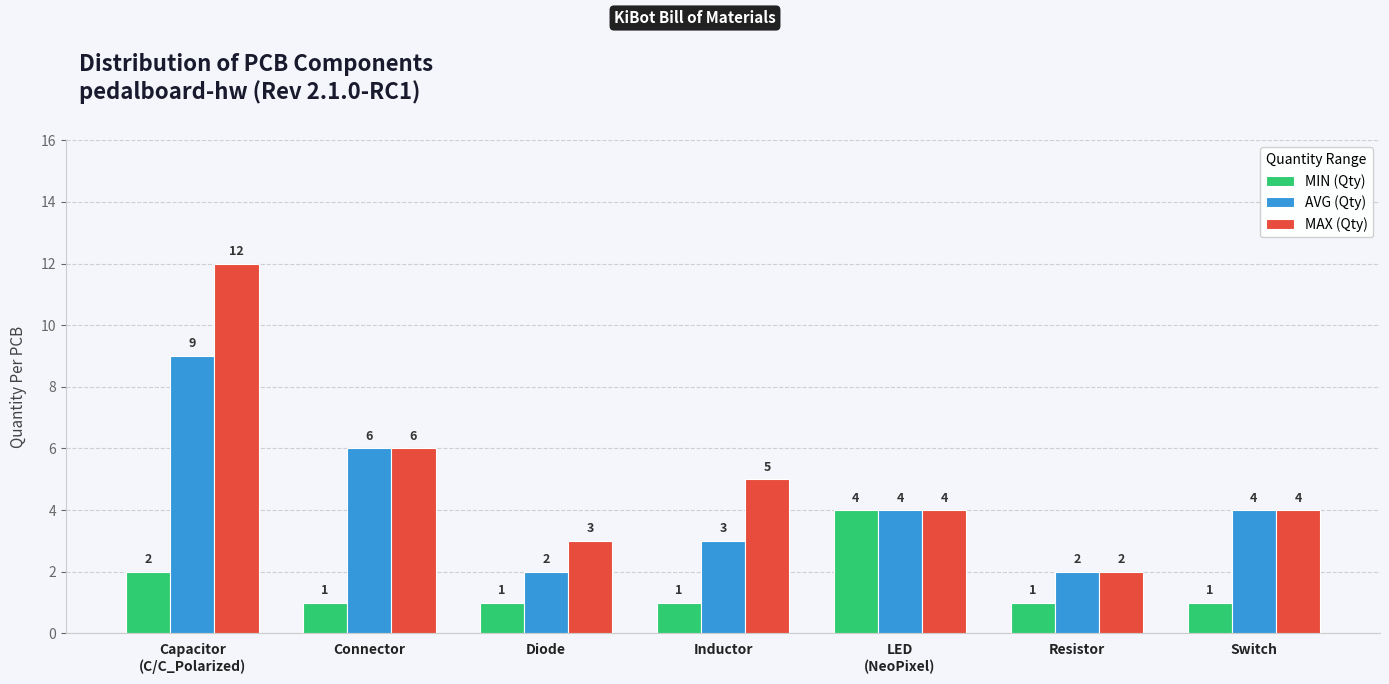

At which label does MAX (Qty) first exceed 4?

Capacitor
(C/C_Polarized)